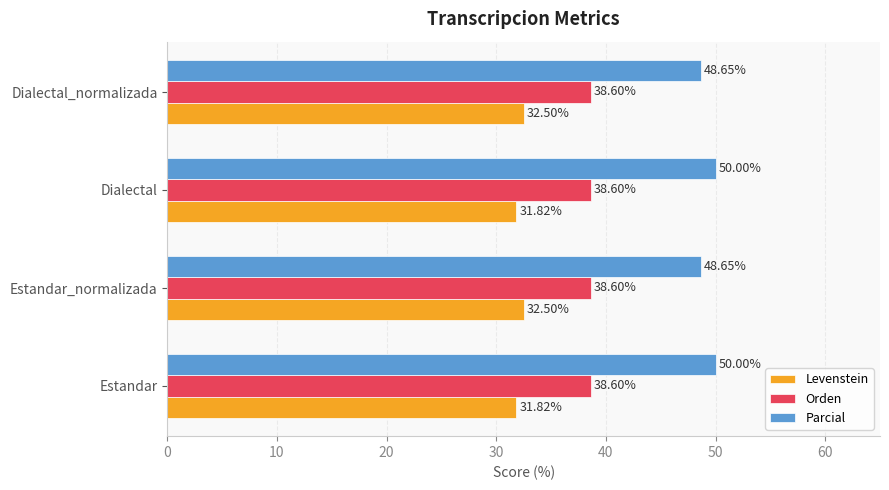

What is the difference between the highest and lowest values at Dialectal_normalizada?

16.1